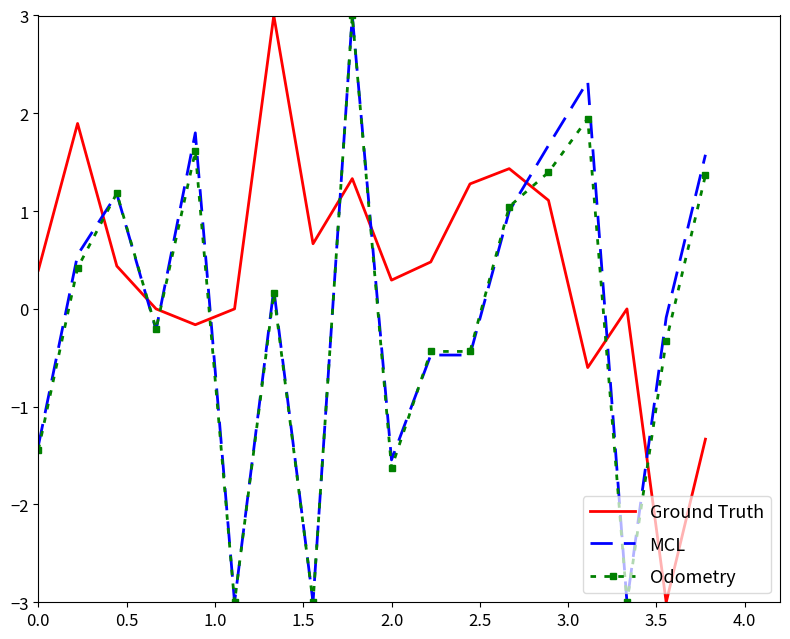

What is the highest value of the Odometry series?

3.0